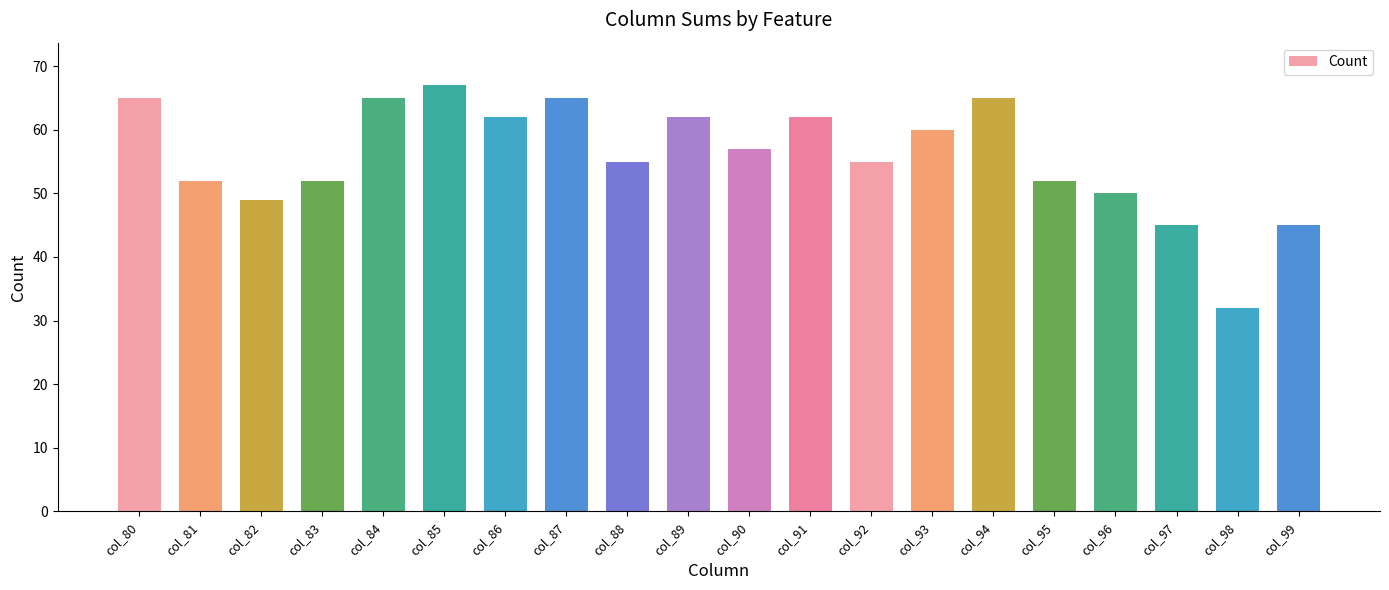

What is the approximate value at col_80?

65